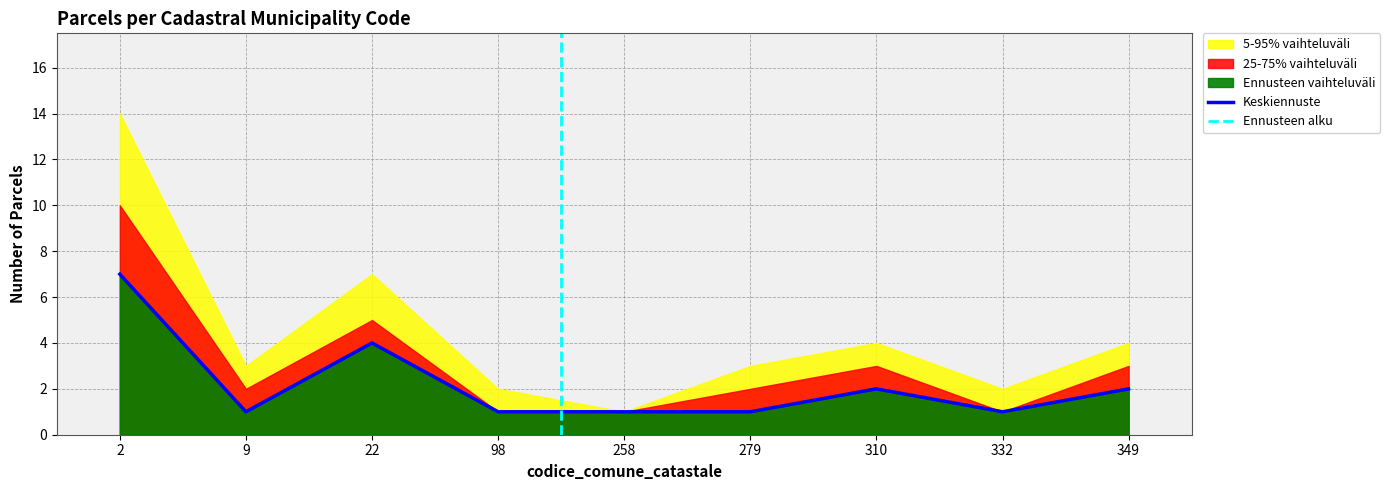

How many values in the Count (5-95% vaihteluväli) series are below 3?

3